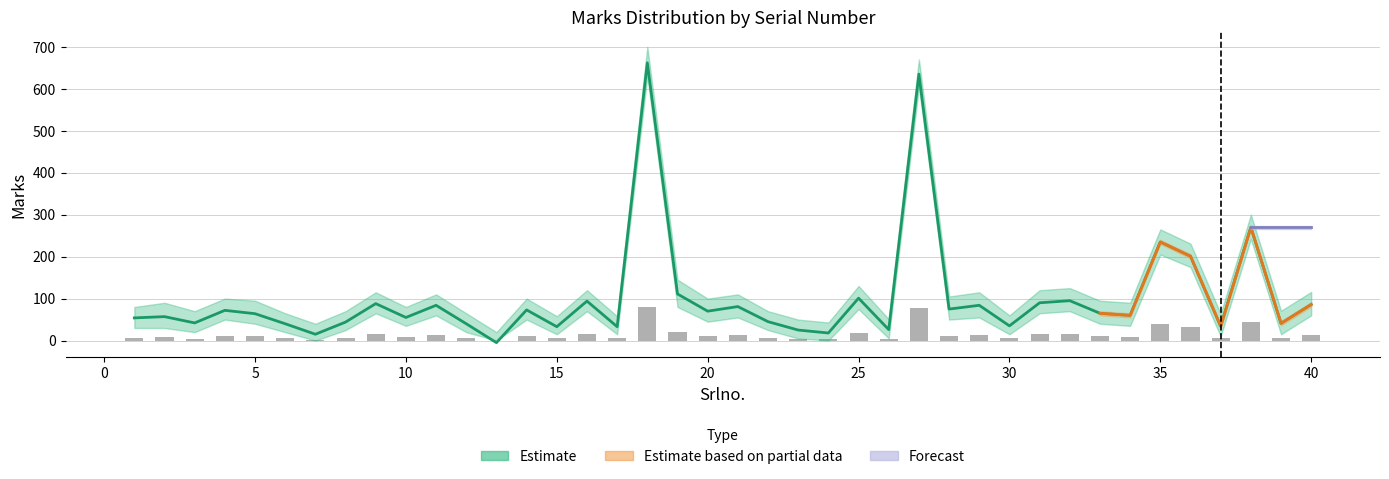

Is the value of Marks_upper at 38 greater than the value of Marks at 36?

No